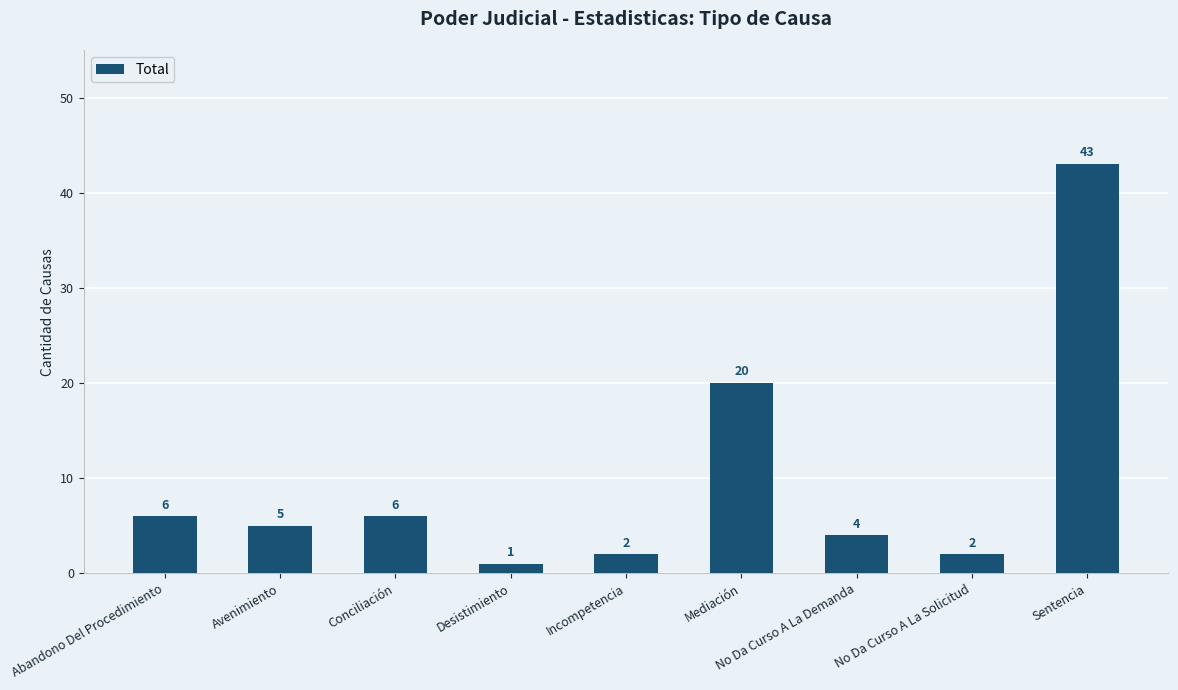

What is the minimum value shown in the chart?

1